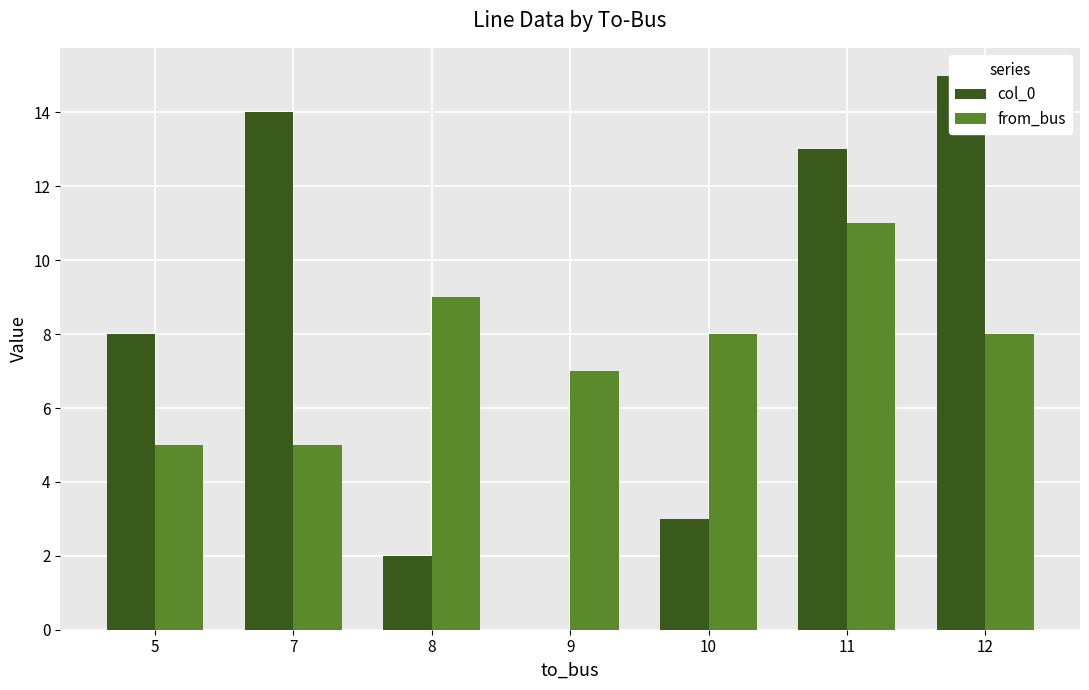

What is the value of the from_bus bar at the 2nd from the left?

5